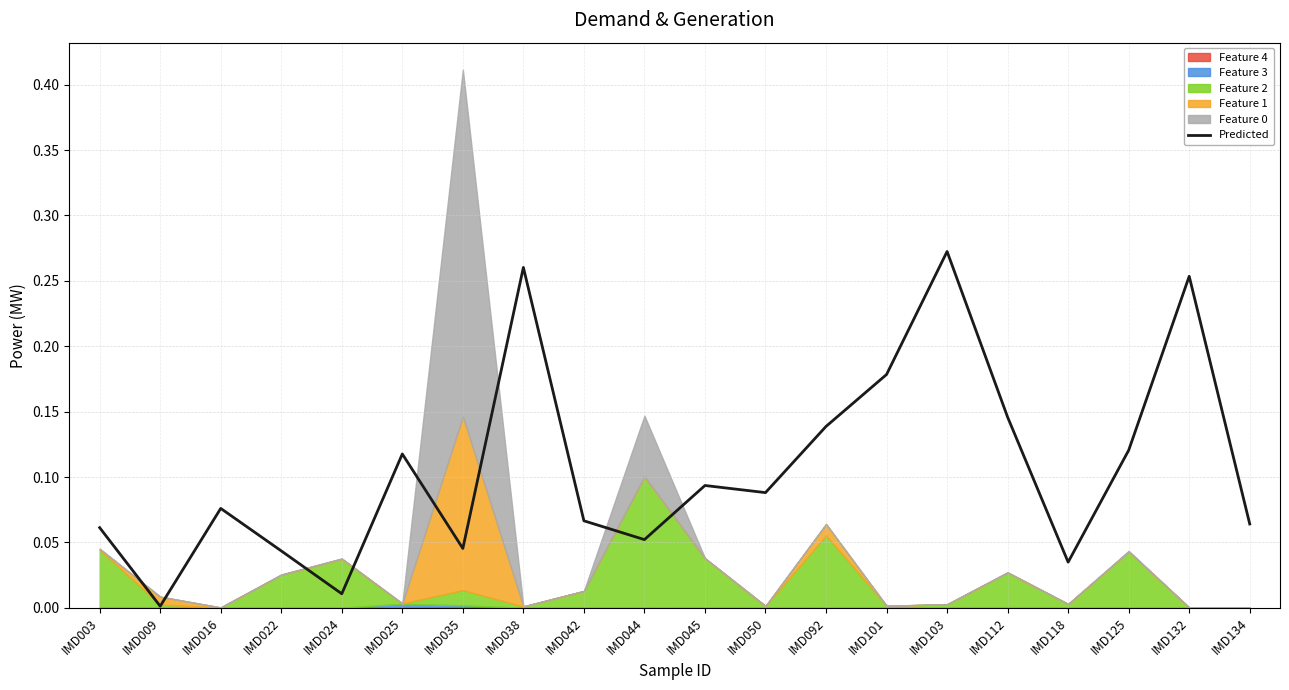

List the labels in order of value, smallest first.

IMD009, IMD024, IMD118, IMD022, IMD035, IMD044, IMD003, IMD134, IMD042, IMD016, IMD050, IMD045, IMD025, IMD125, IMD092, IMD112, IMD101, IMD132, IMD038, IMD103